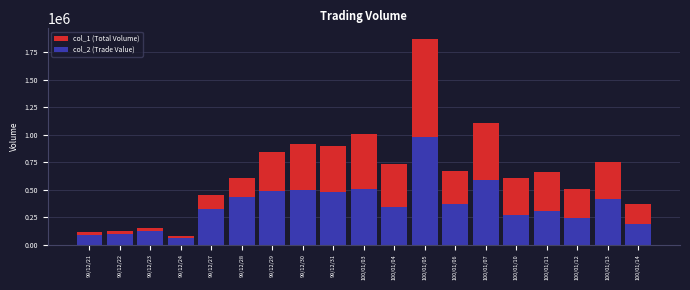

True or false: col_1 (Total Volume) has a value of 1872000 at 100/01/05.

True